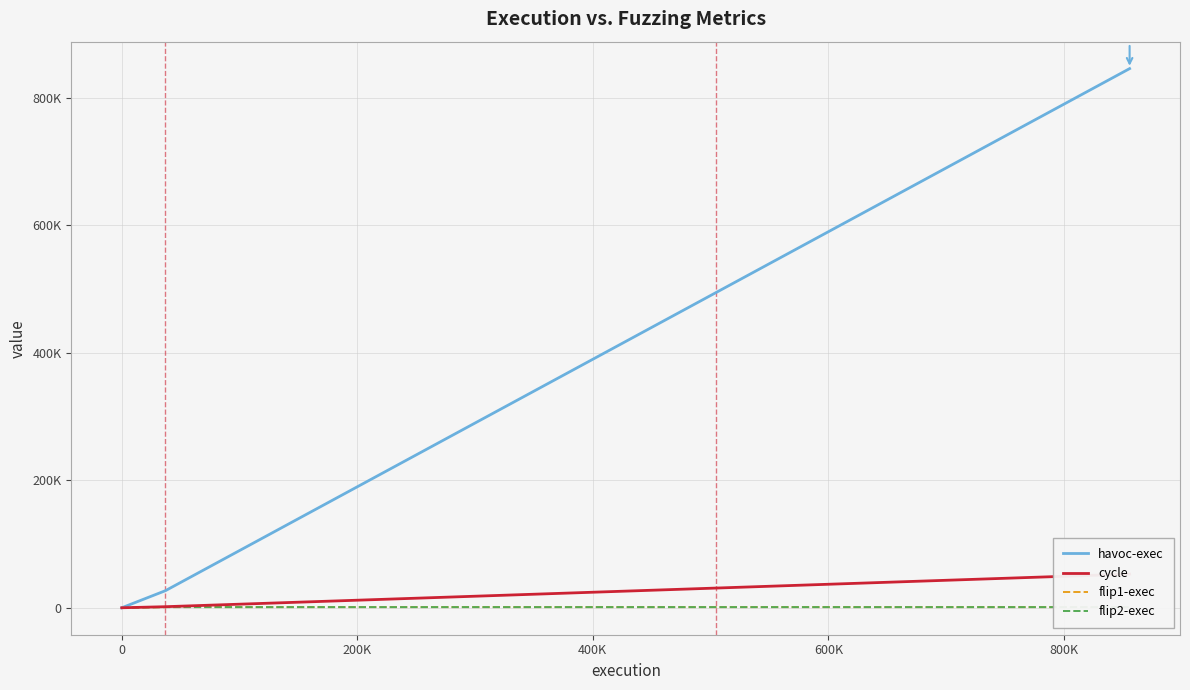

What is the value of the flip1-exec point at the 14th from the left?

1024